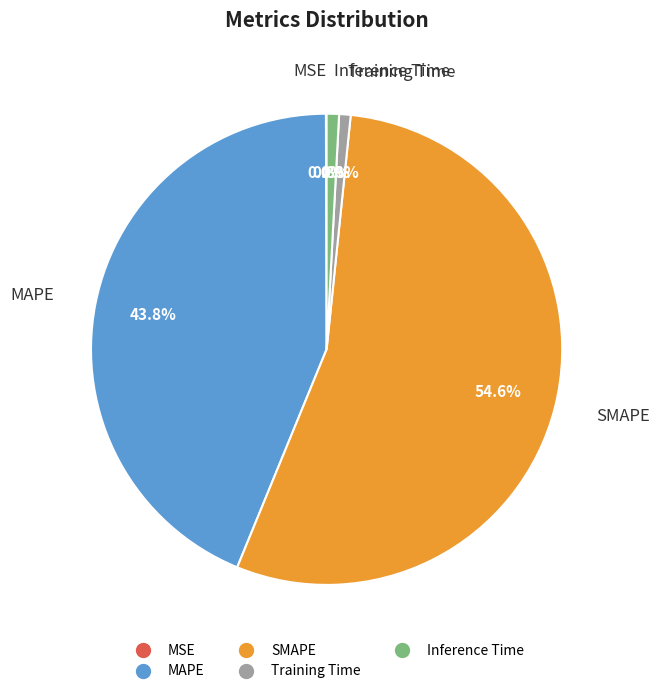

Which slice is the largest?

SMAPE